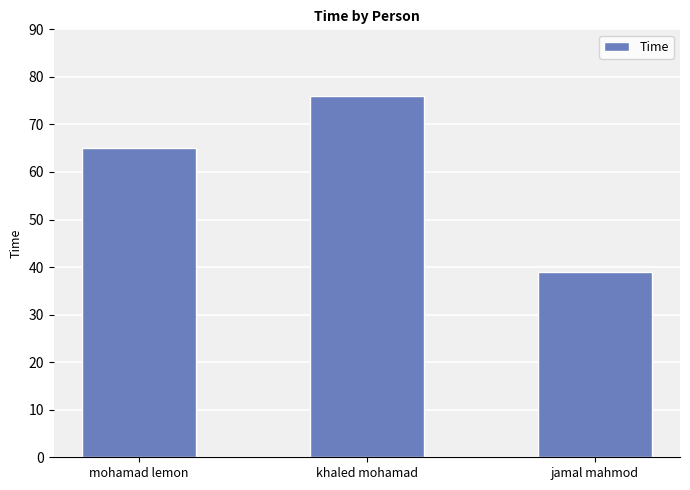

How many values are between 39 and 76?

3